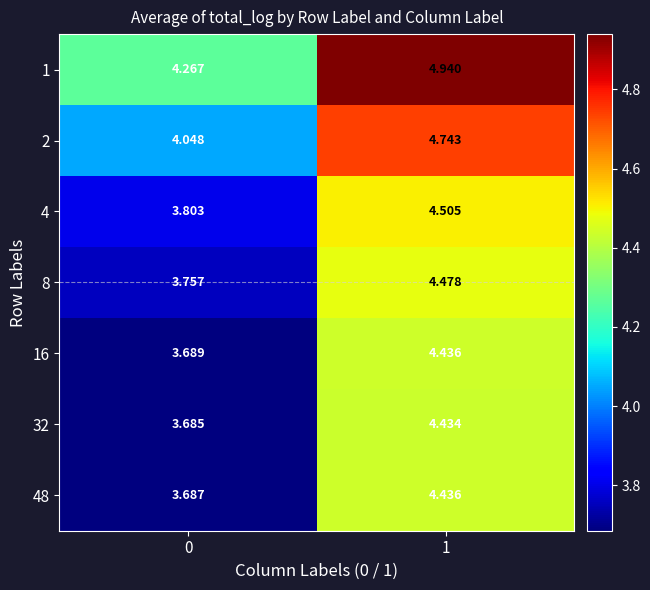

Is the value of 32 at 0 greater than the value of 1 at 1?

No